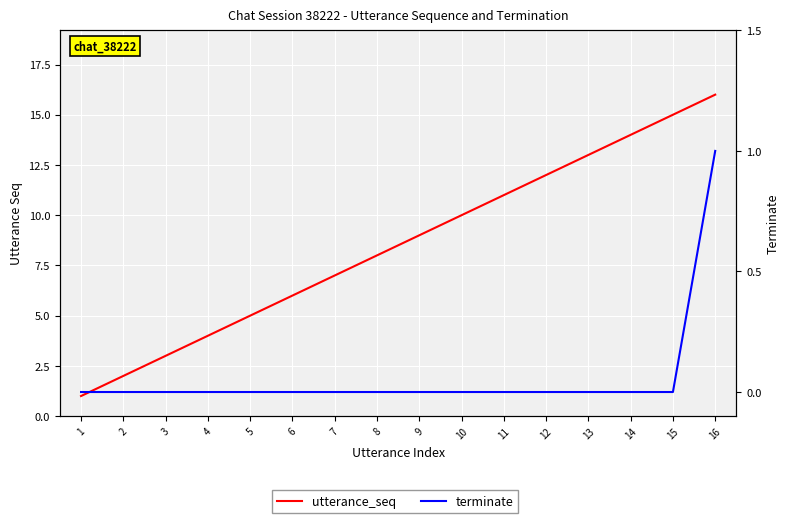

Which series has the largest range (max minus min)?

utterance_seq